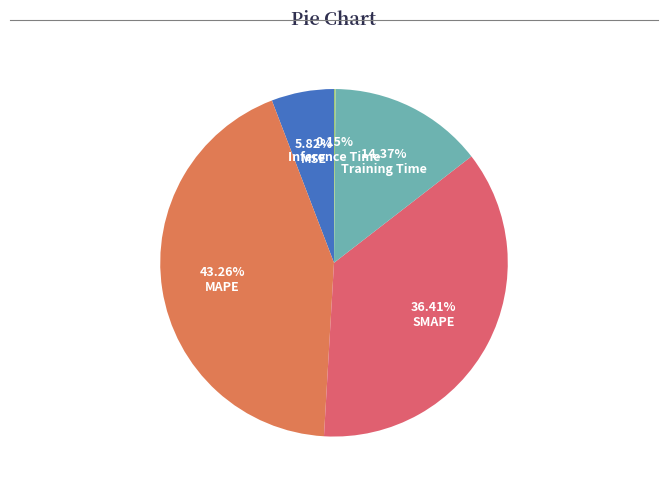

What percentage do SMAPE and MSE together represent?

42.2%